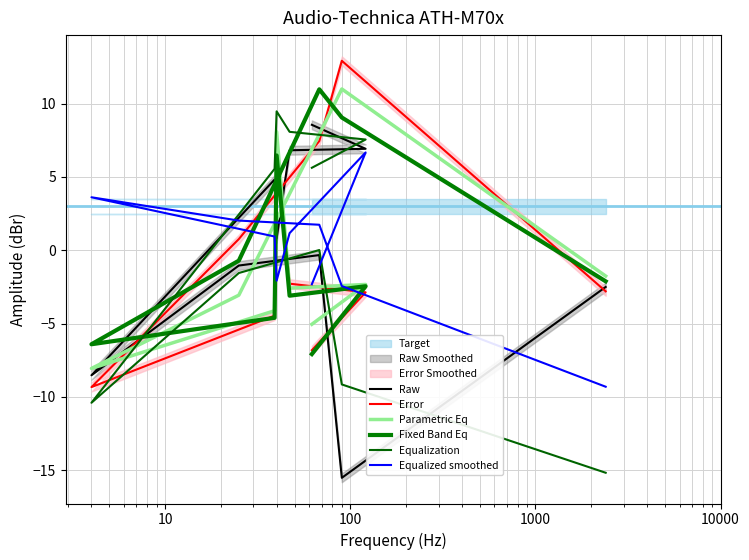

How many negative values does the Error series have?

6